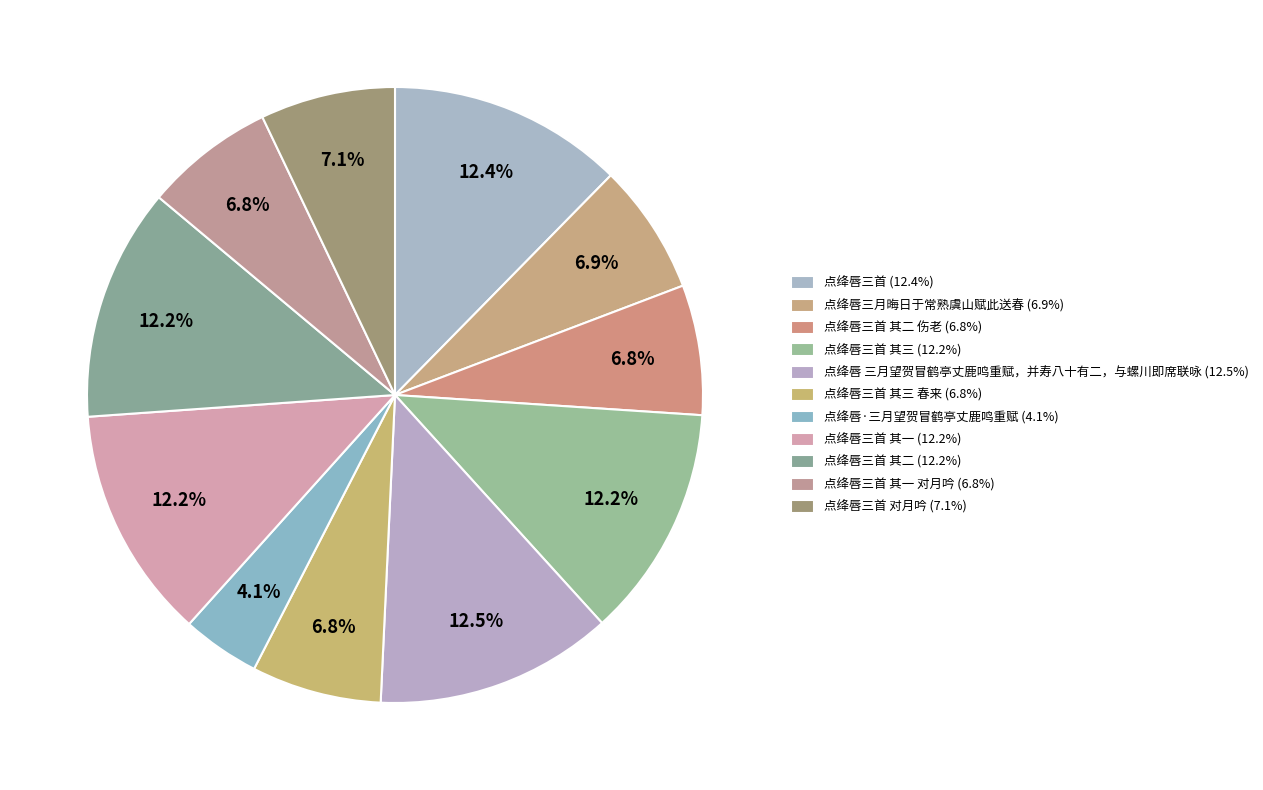

How many segments does this pie chart have?

11